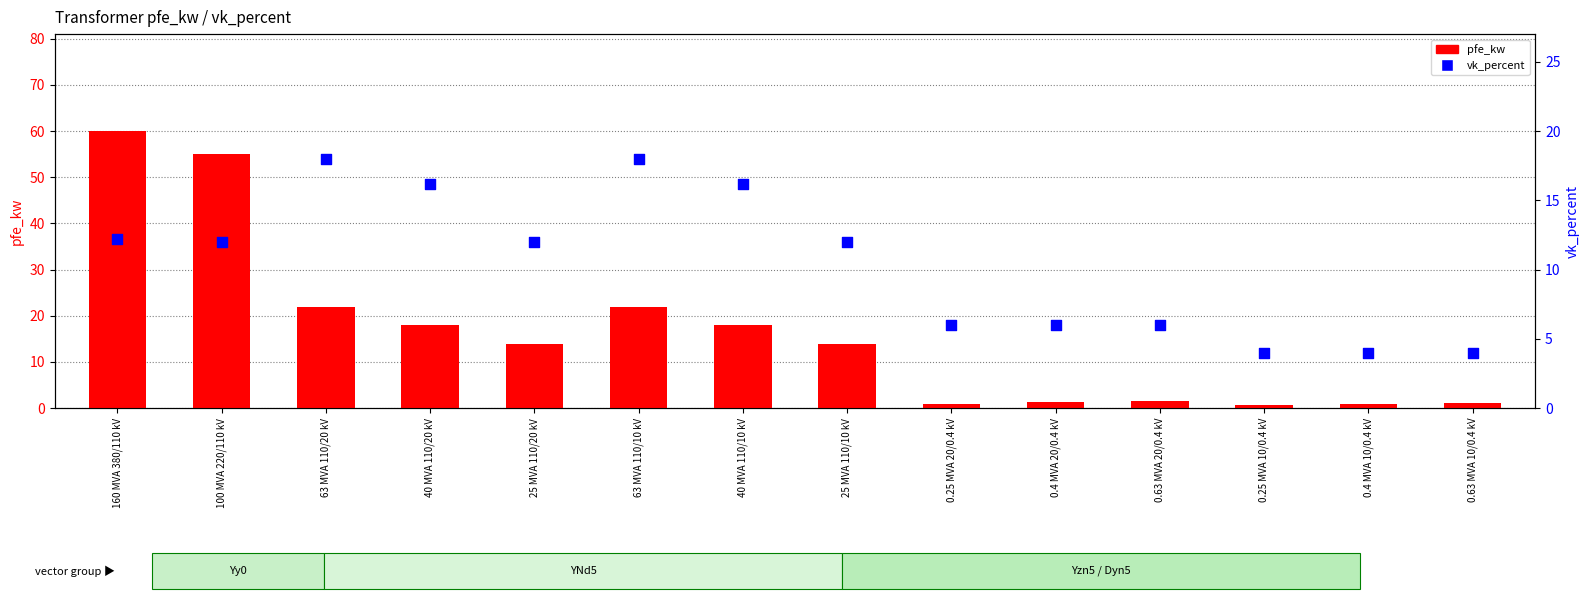

Which series has the largest total across all categories?

pfe_kw